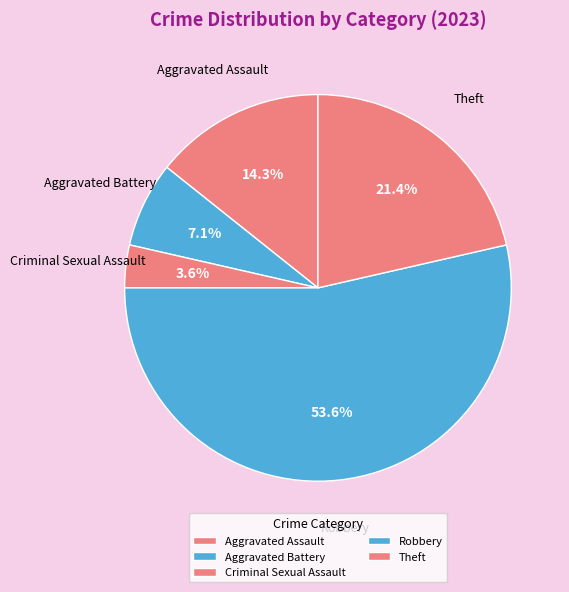

To the nearest percent, what is the difference between the Aggravated Assault and Theft slice percentages?

7%